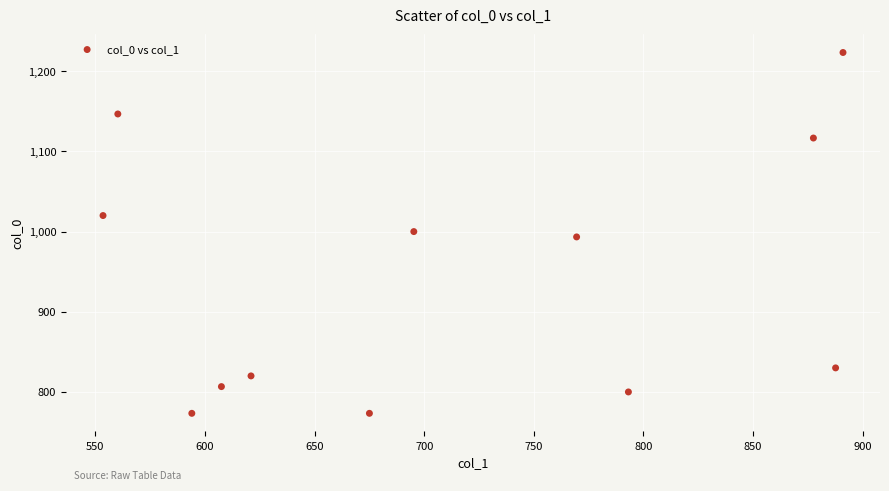

What is the range of Y values (max minus min)?

450.0